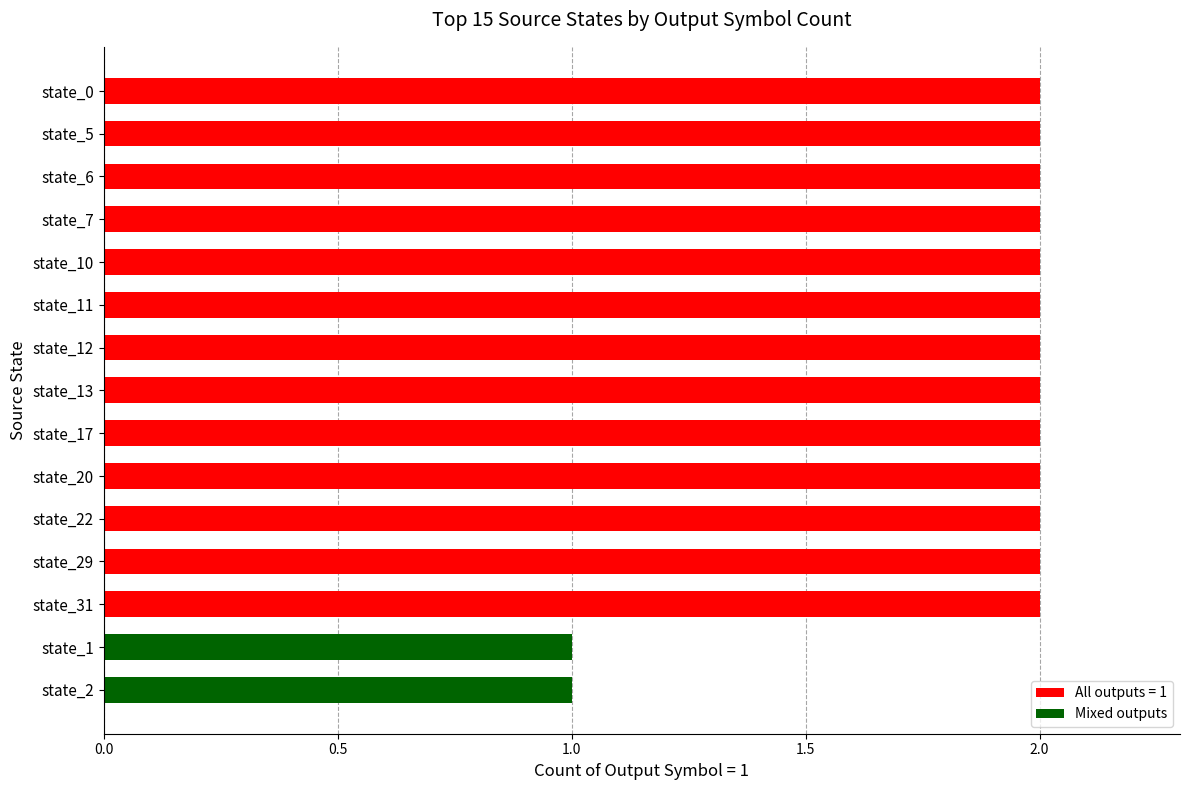

How many values are below 2?

2